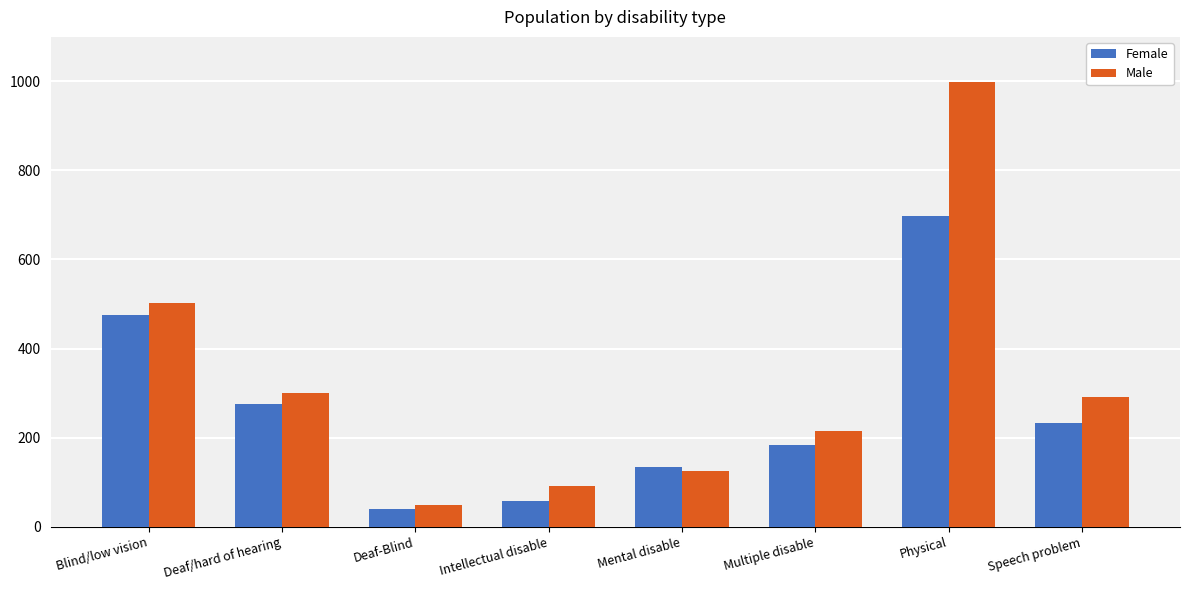

Reading left to right, transcribe all the data shown in this chart.

Female: 475	275	40	58	133	183	698	233
Male: 503	301	49	91	126	215	998	292